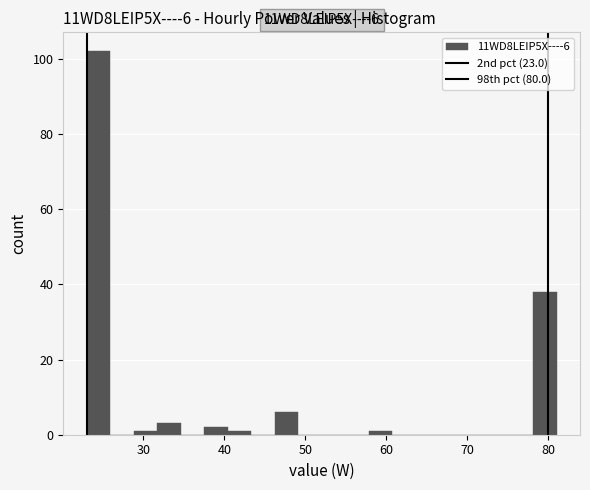

Read against the x-axis, roughly where is the centre of the tallest bar?

24